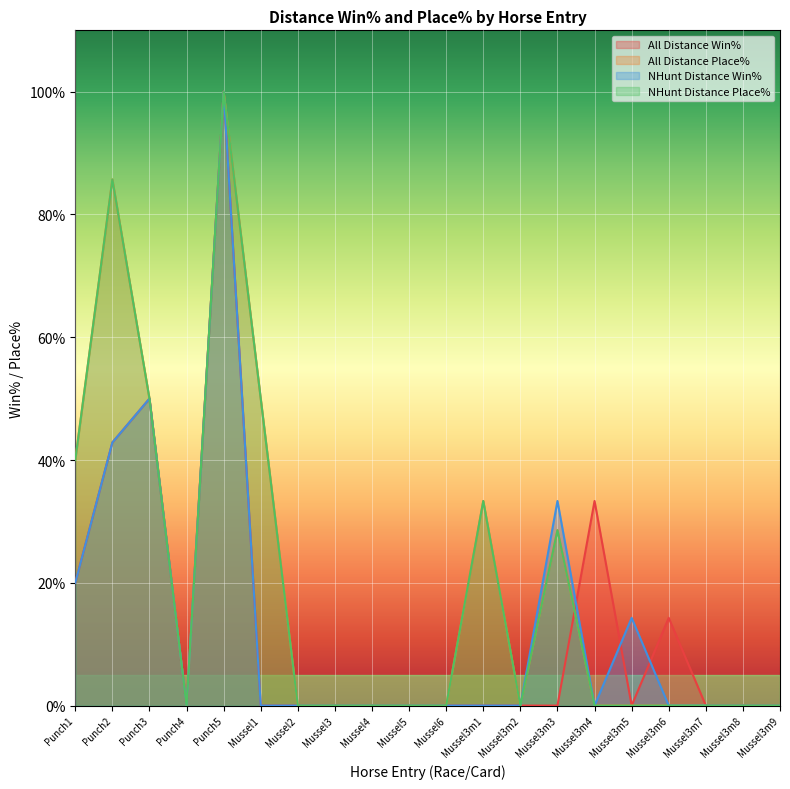

List the series in order of their peak value, lowest first.

All Distance Win%, All Distance Place%, NHunt Distance Win%, NHunt Distance Place%